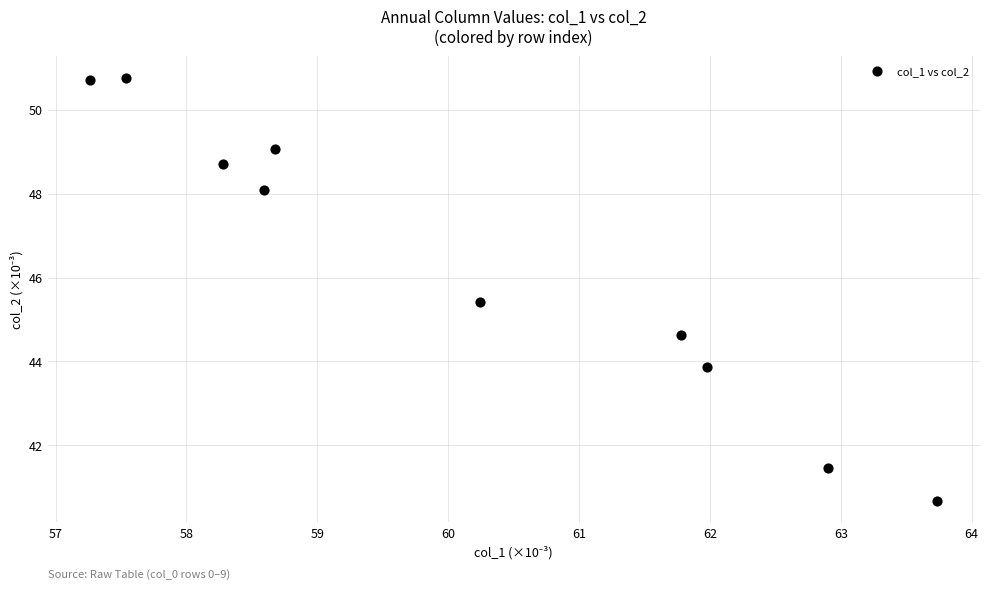

What is the range of Y values (max minus min)?

10.1